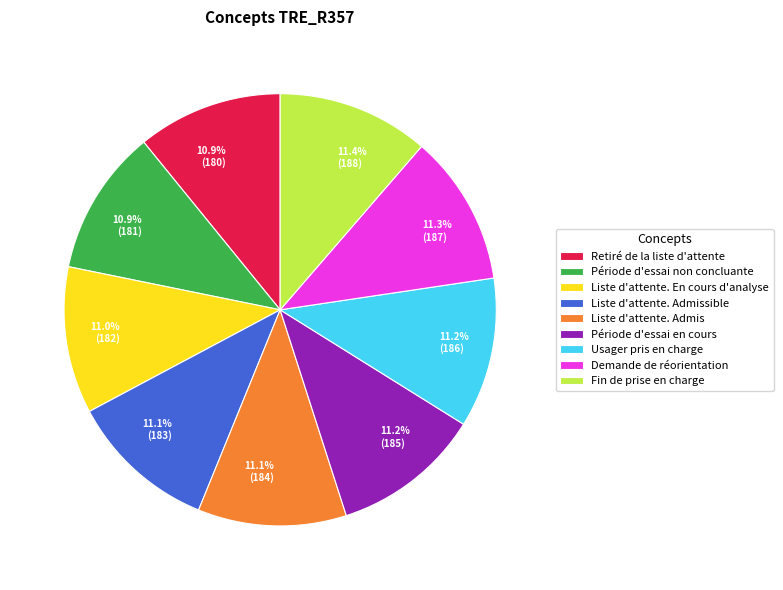

The Fin de prise en charge slice represents 11% of the pie. True or false?

True